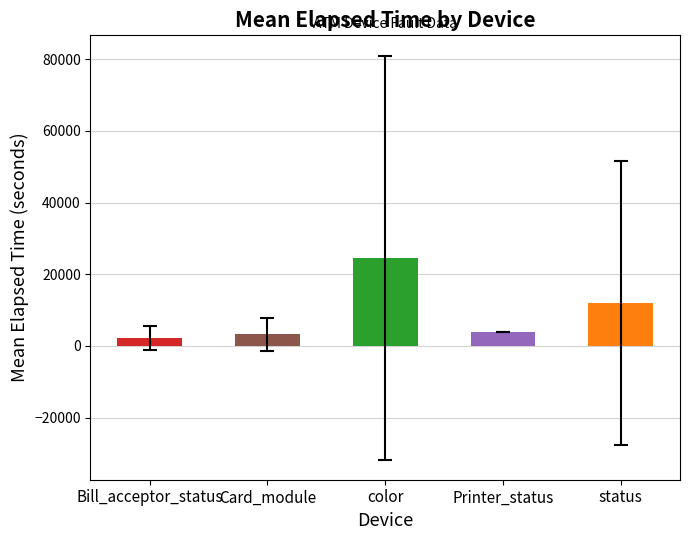

What is the maximum value for color?

192538